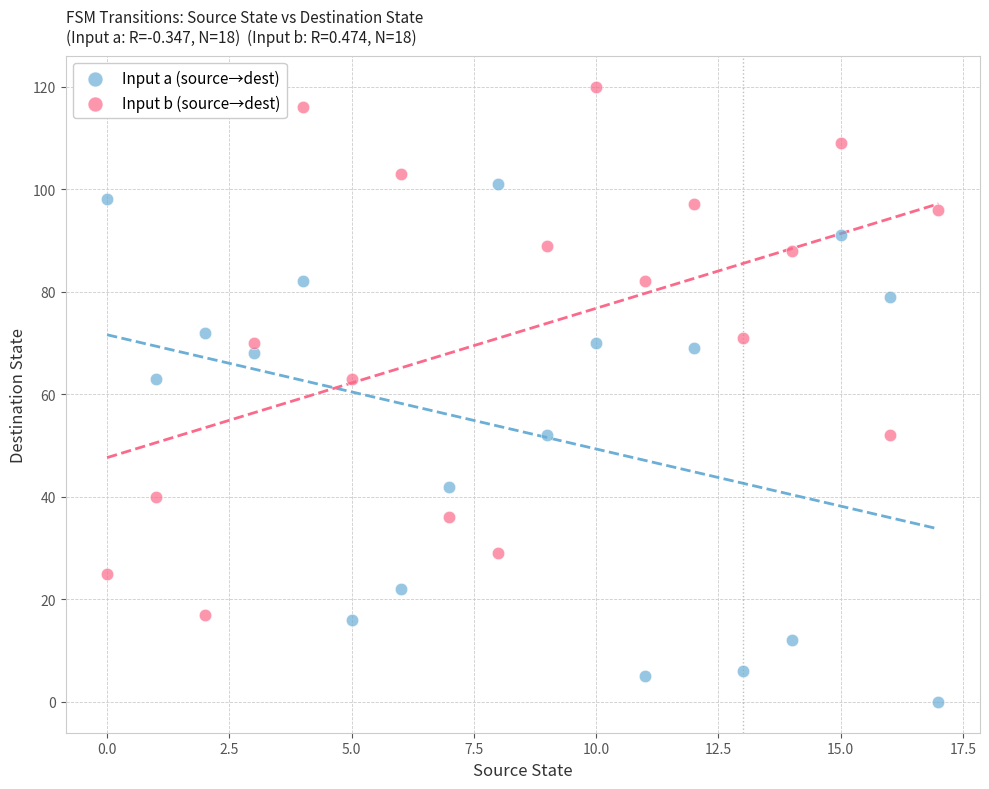

Which series contains the lowest Y value?

Input a (source→dest)